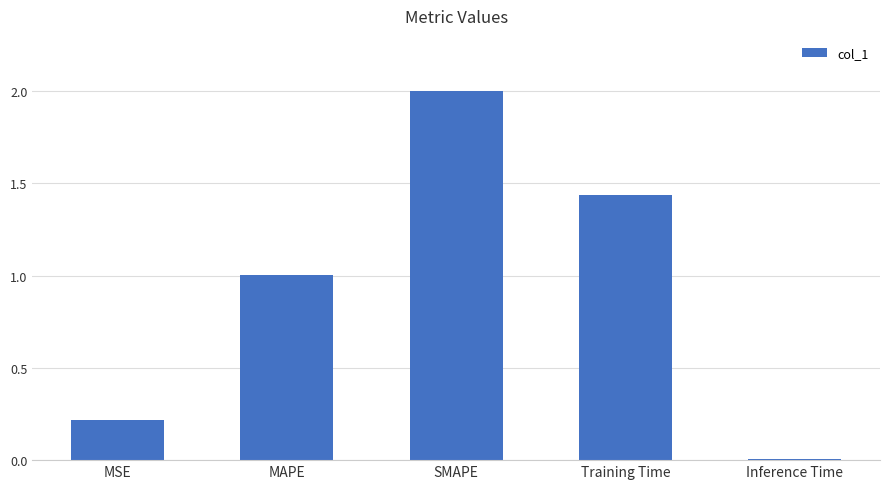

Where is the data nearest to the value 1?

MAPE